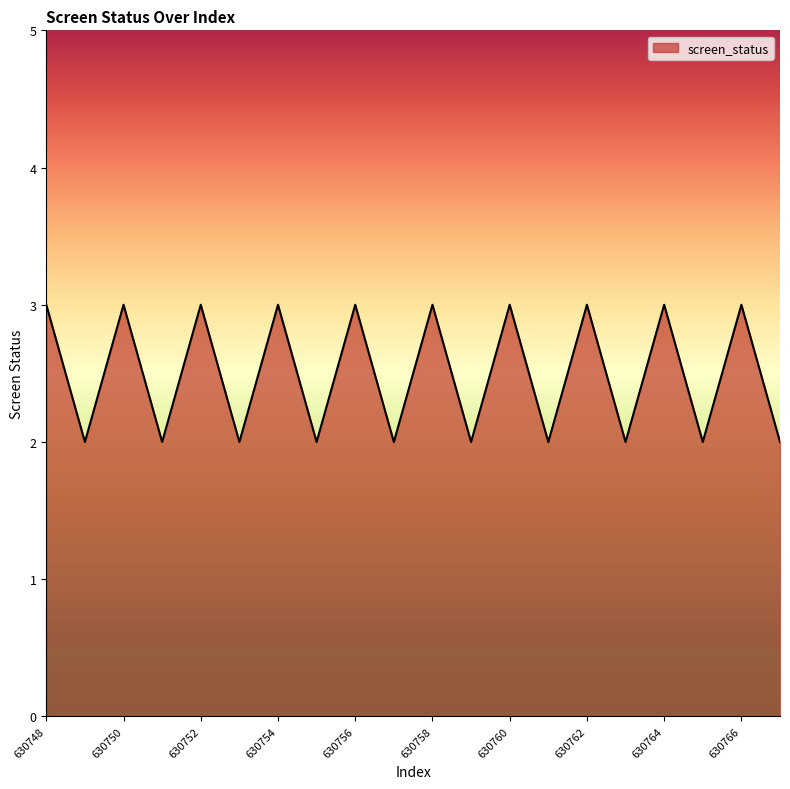

What is the minimum value shown in the chart?

2